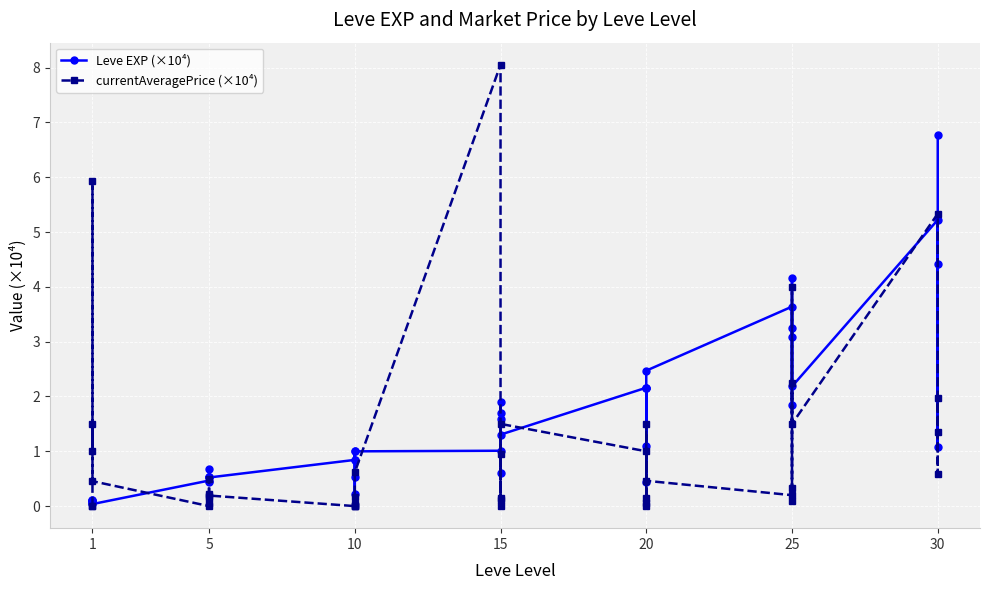

How many distinct data groups are displayed?

2